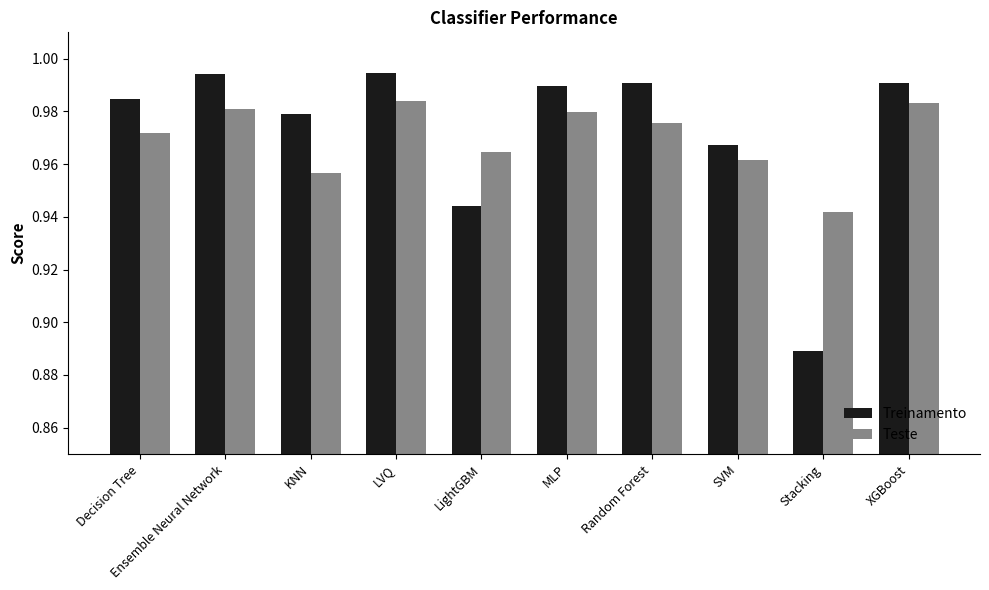

How many groups of bars are there?

10